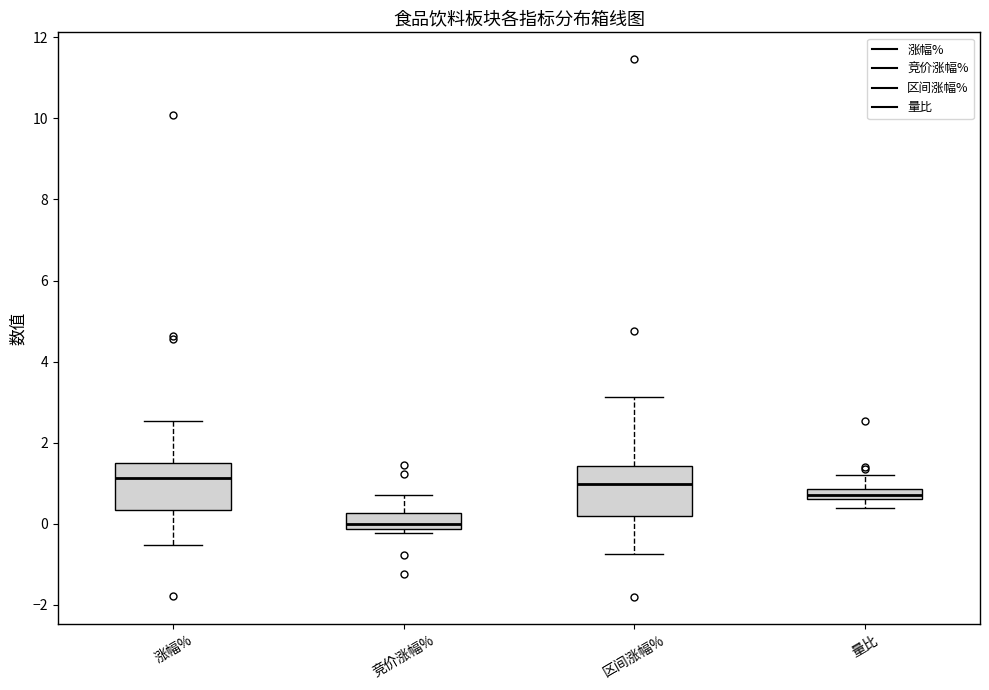

Where is the upper edge of the box for 量比 on the y-axis? The values are not printed on the chart, so give them approximately, as read against the axis.

0.8